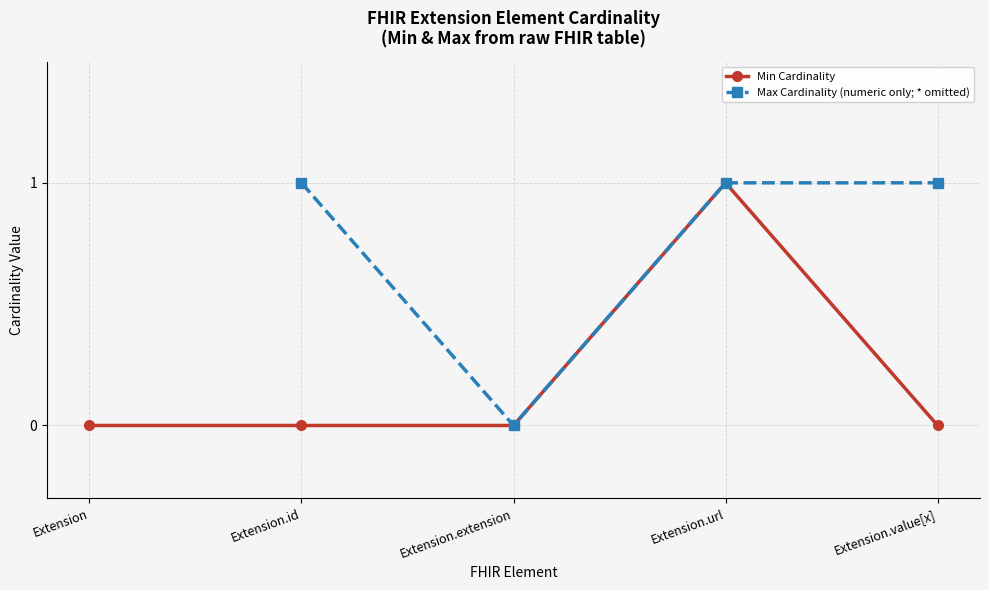

True or false: 24, TUFFNELLS WAY, HARPENDEN, AL5 3HQ (detached house) has a value of 0 at Extension.value[x].

False